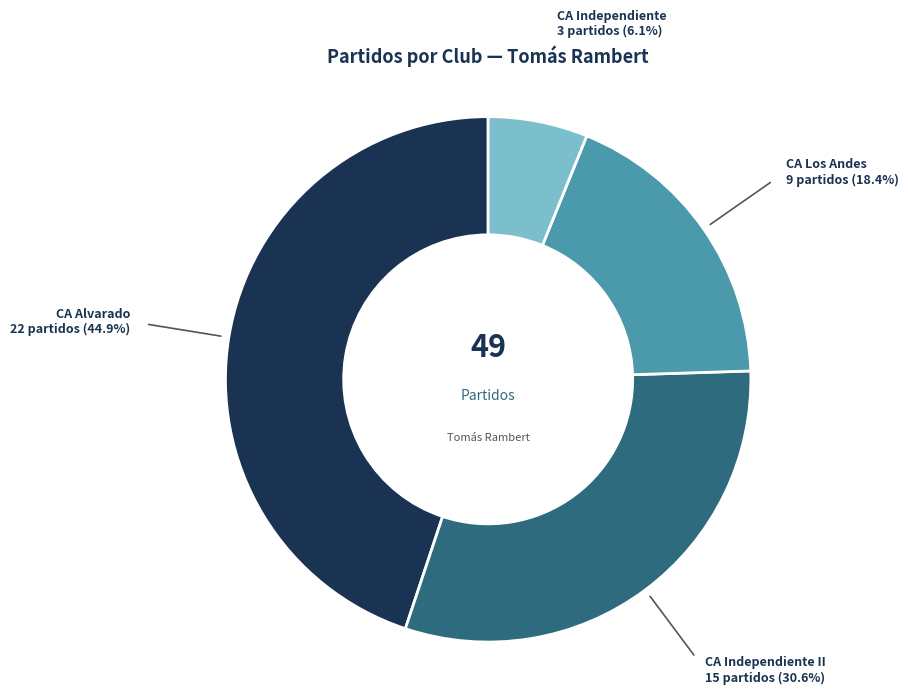

Is there any slice that represents more than half of the pie?

No